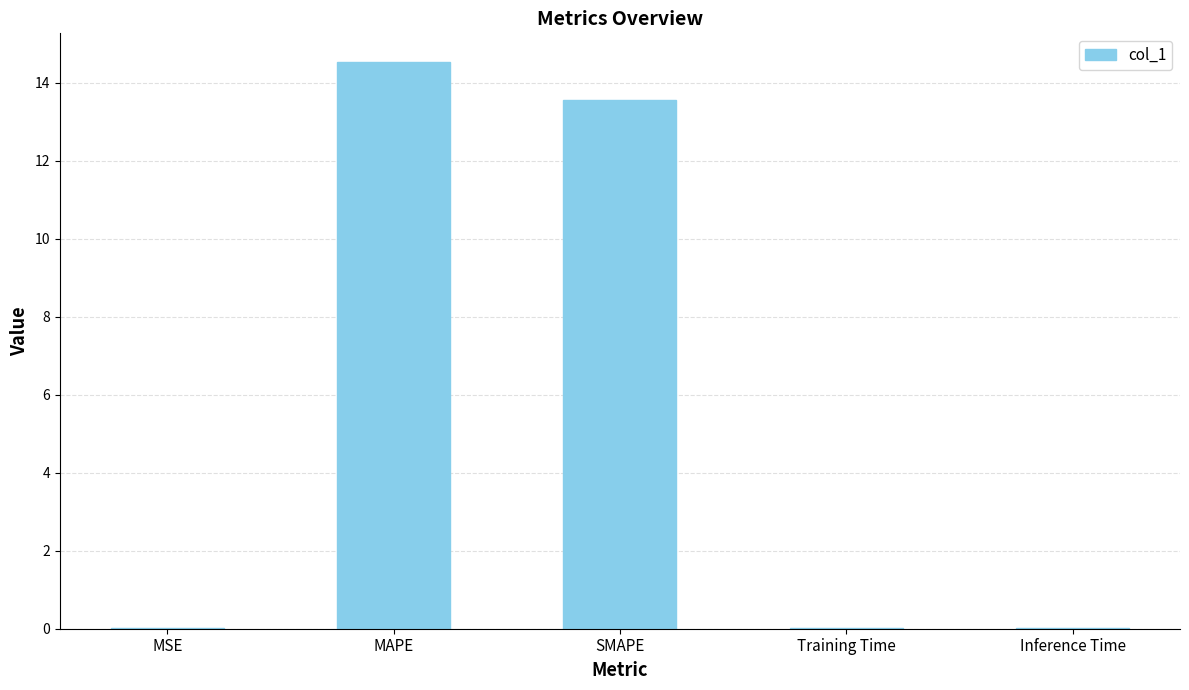

Which has a higher value, SMAPE or MAPE?

MAPE